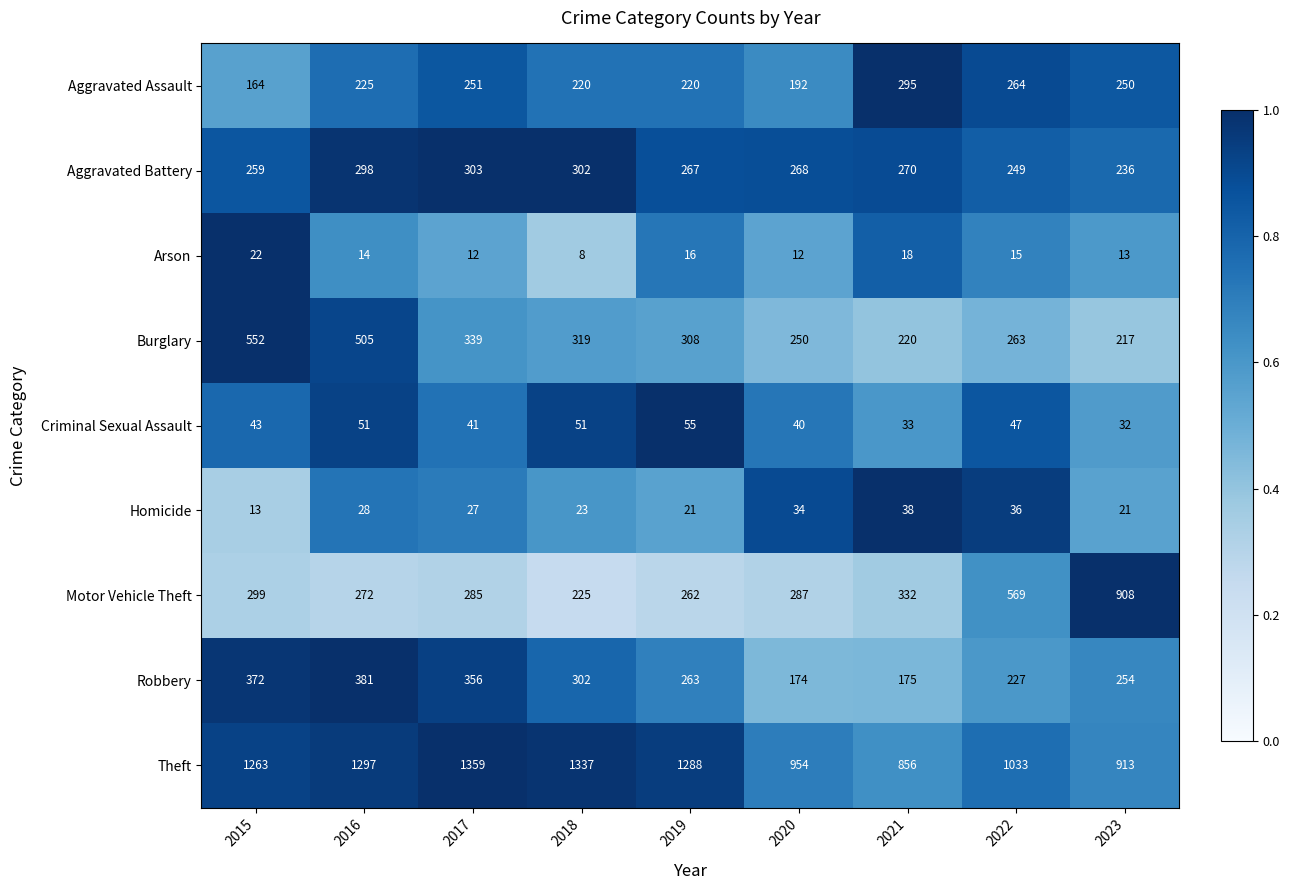

What is the sum of the Aggravated Battery values at 2021 and 2023?

506